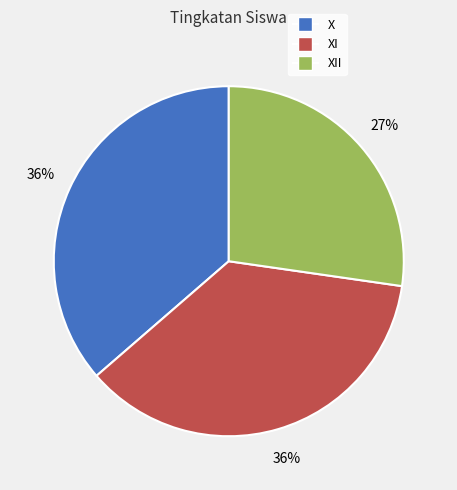

To the nearest percent, what is the combined percentage of X and XII?

64%